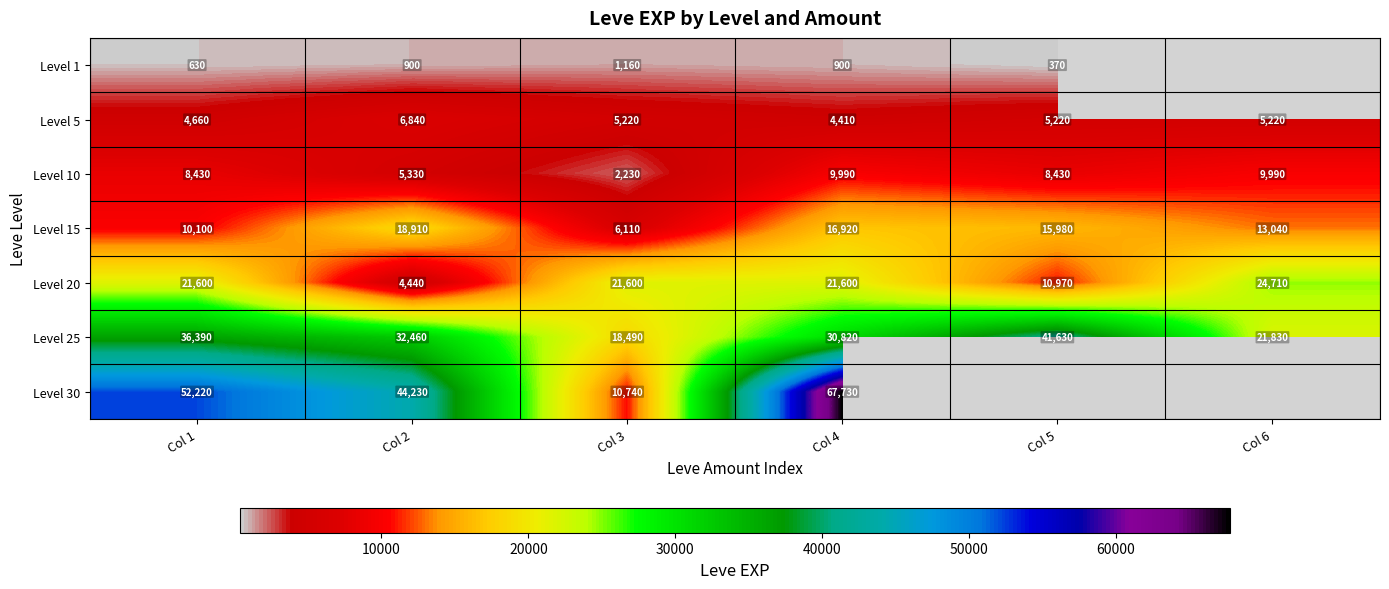

What is the difference between the maximum and second lowest values in the Level 20 series?

13740